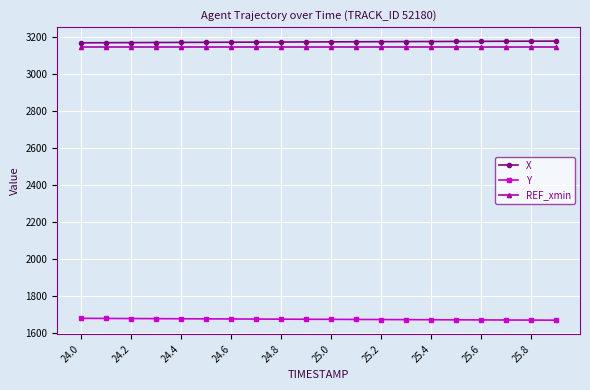

At how many categories does at least one series exceed 1804?

20